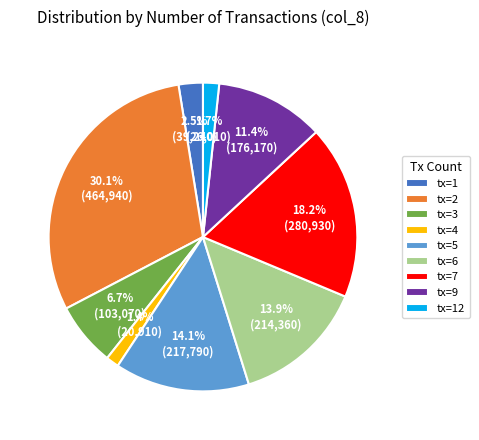

Is there a majority slice in this chart?

No